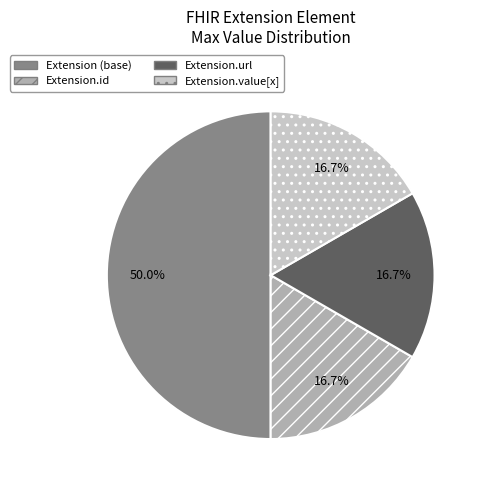

What is the ratio of the value at Extension.value[x] to the value at Extension.url?

1.0